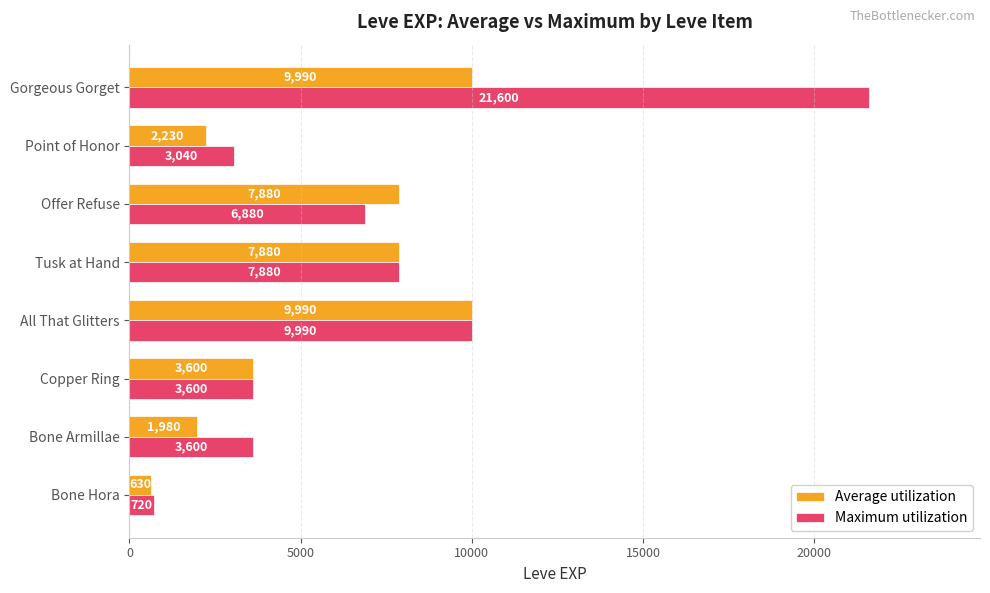

Which series has the widest spread of values?

Maximum utilization